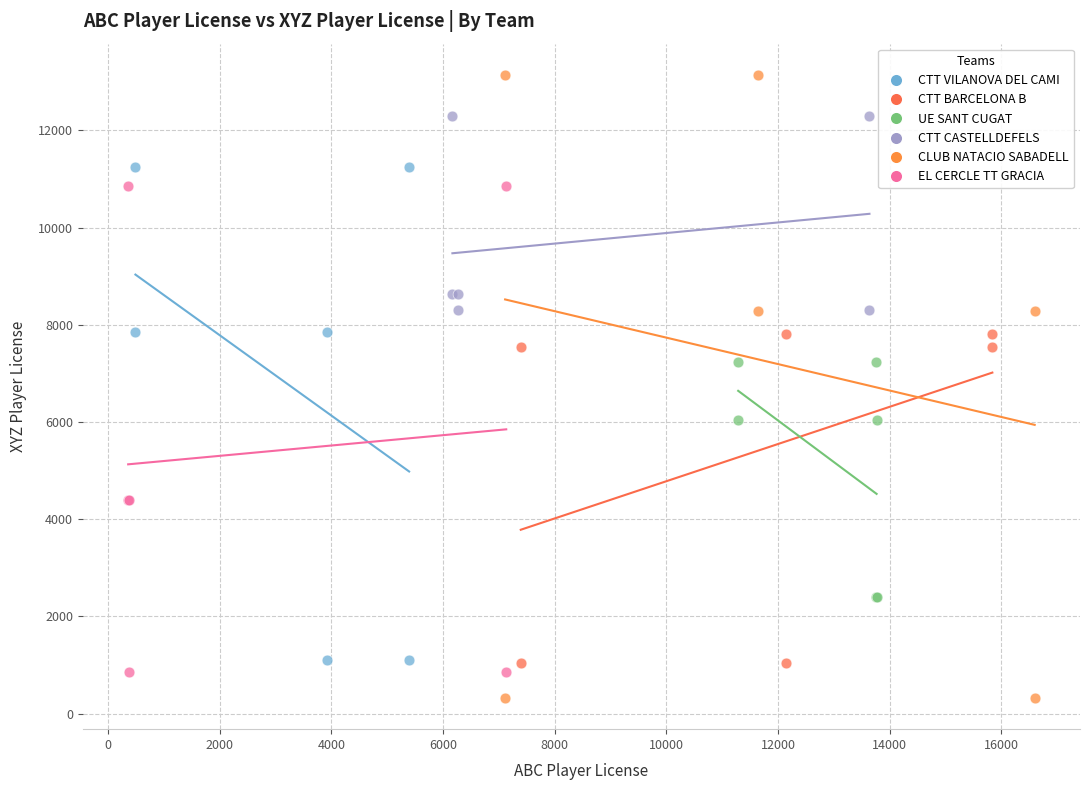

Which series has the widest spread of Y values?

CLUB NATACIO SABADELL